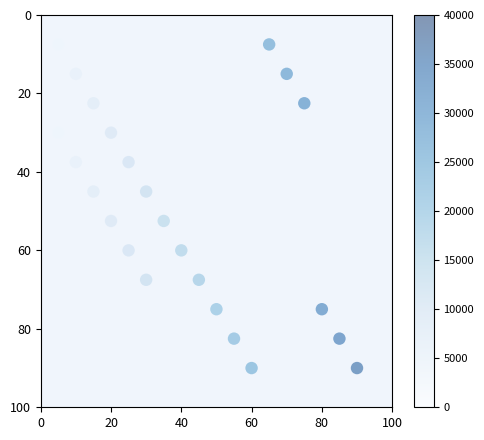

What is the range of X values (max minus min)?

85.0